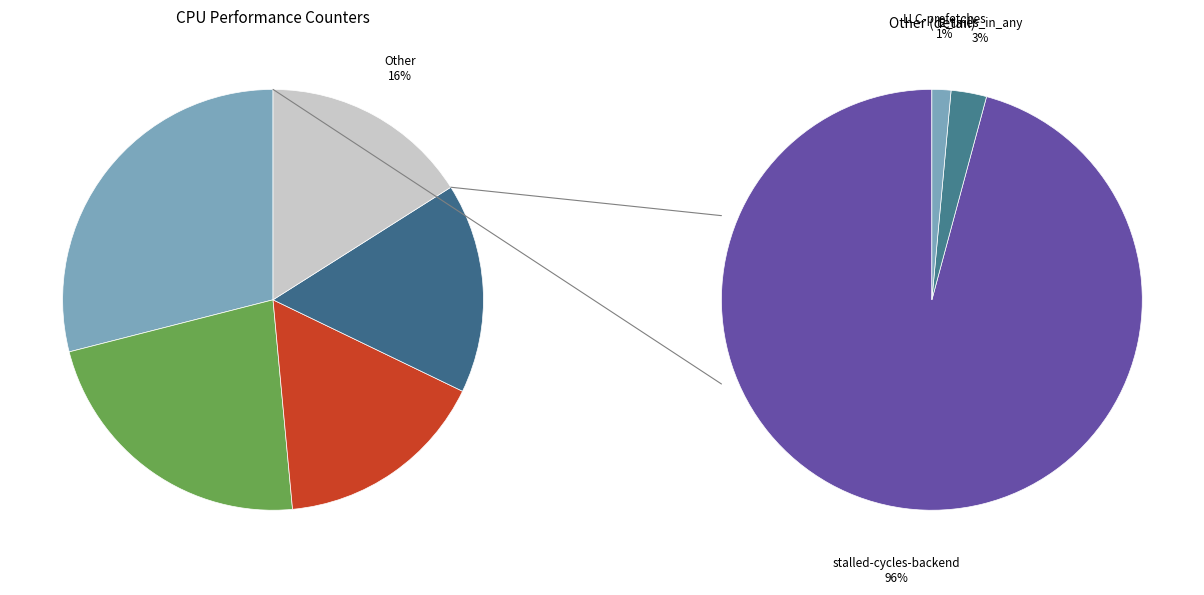

To the nearest percent, what percentage of the pie is instructions?

16%